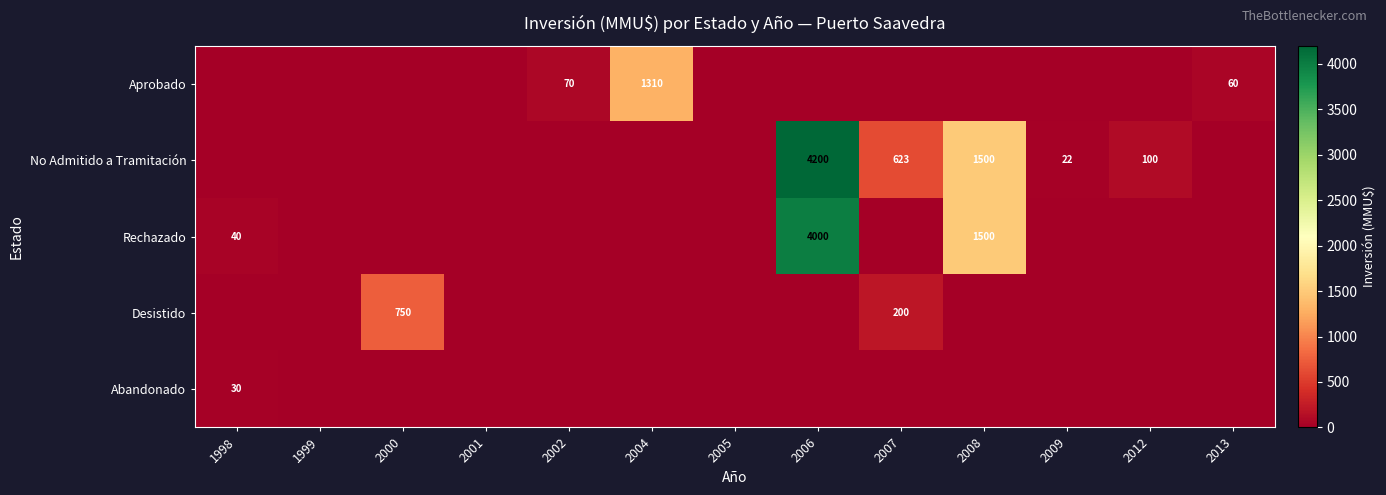

What is the difference between the highest and lowest values at 2013?

60